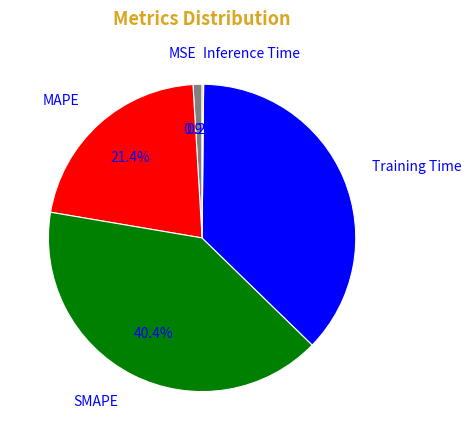

Is MSE the majority of the pie?

No